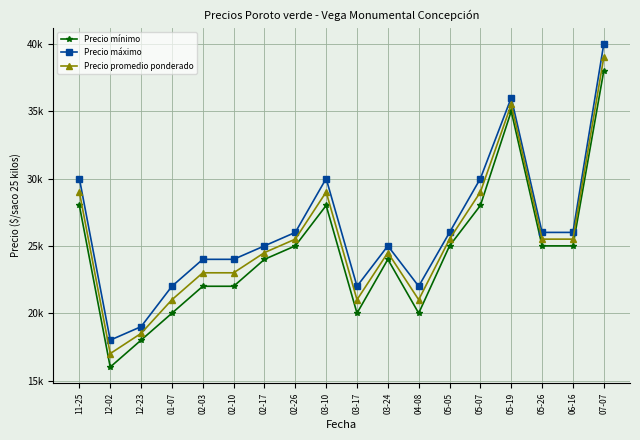

At which category does the chart reach its minimum across all series?

12-02